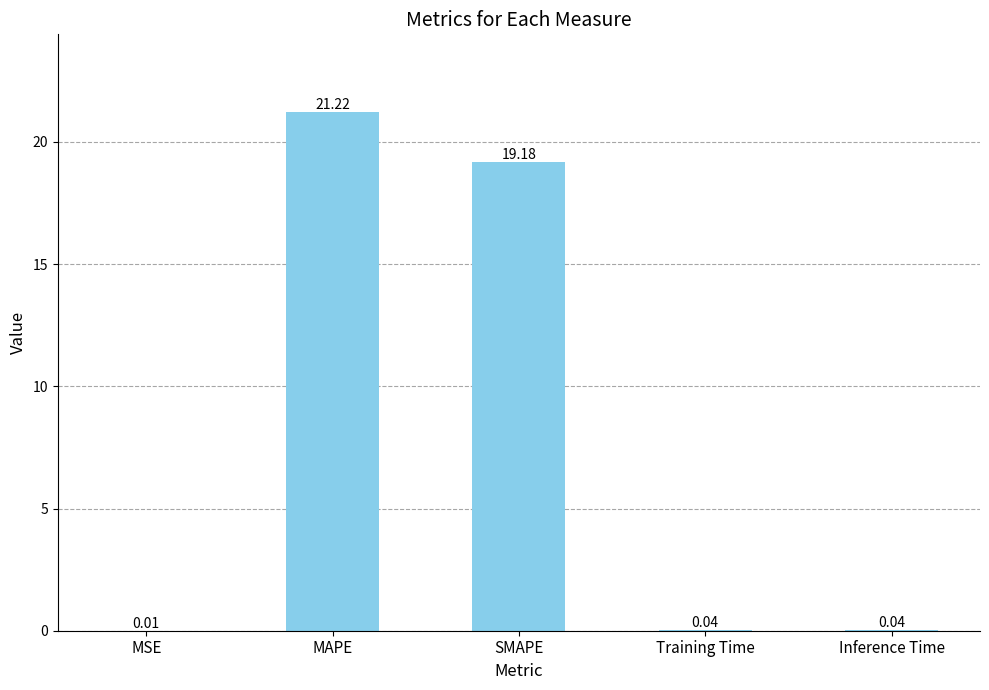

Which has a higher value, MAPE or SMAPE?

MAPE